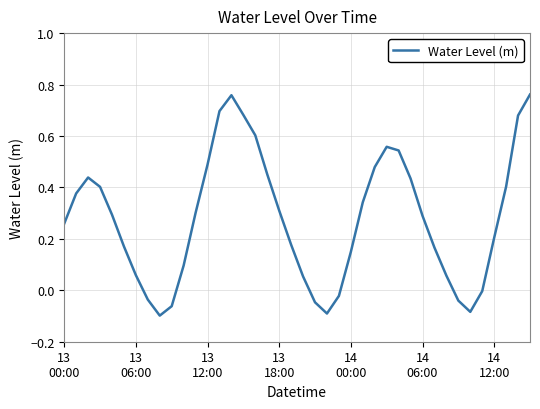

What is the difference between the maximum and minimum values?

0.9